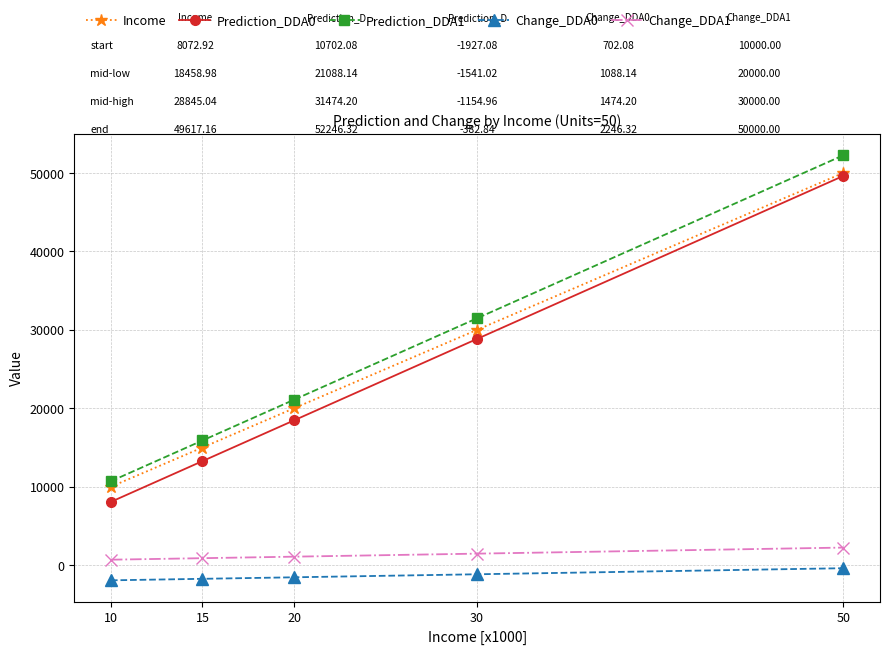

How many data points in Prediction_DDA0 are above 18458?

3